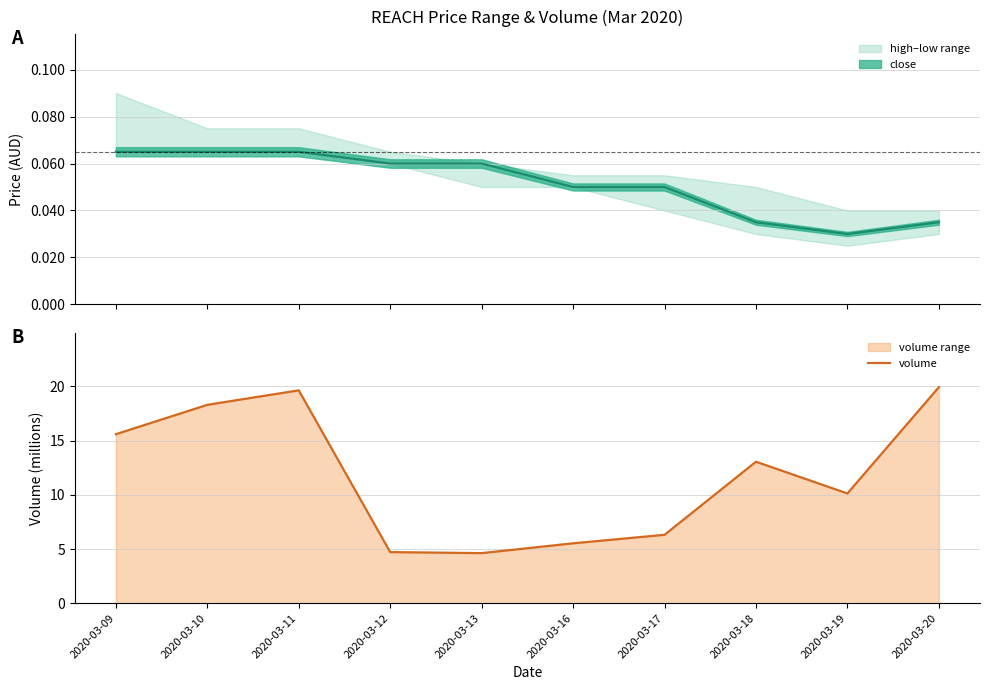

What is the maximum value shown in the chart?

19.9